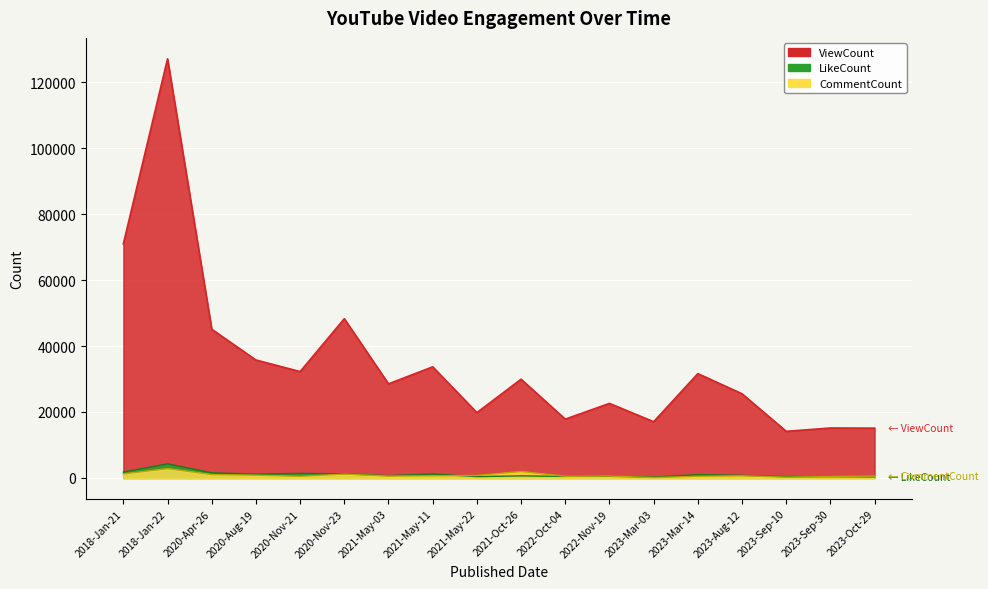

At which category is the sum across all series the highest?

2018-Jan-22